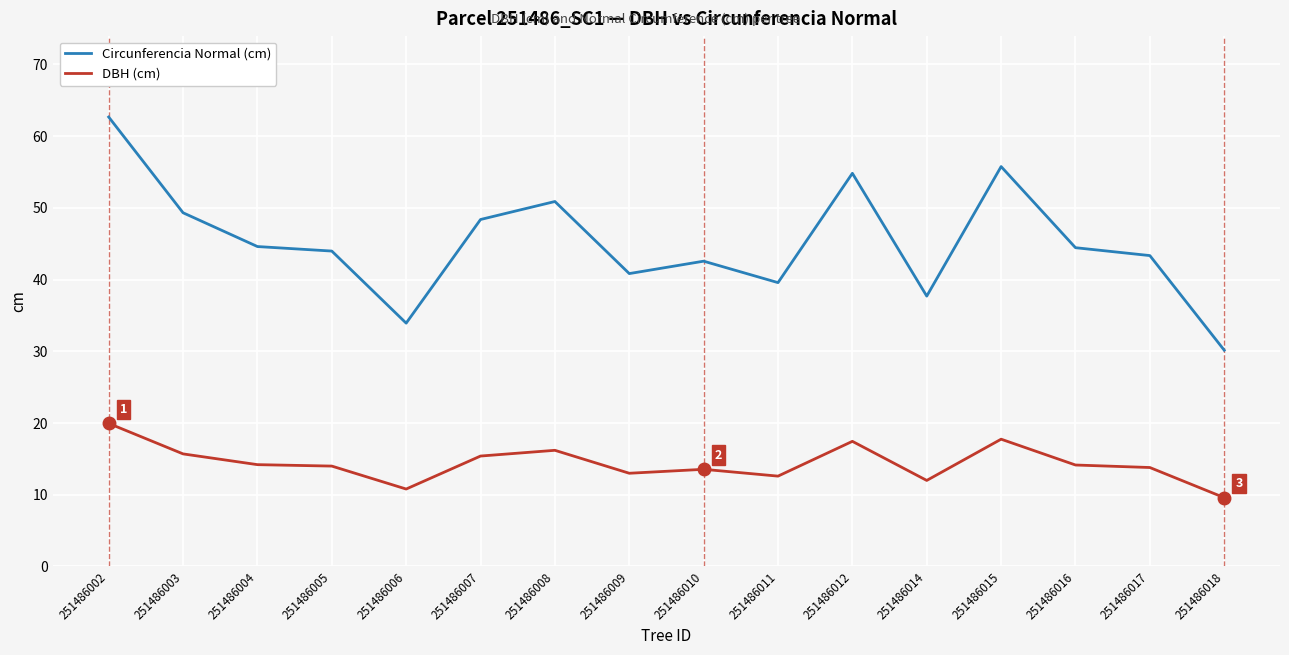

What is the maximum value shown in the chart?

62.7